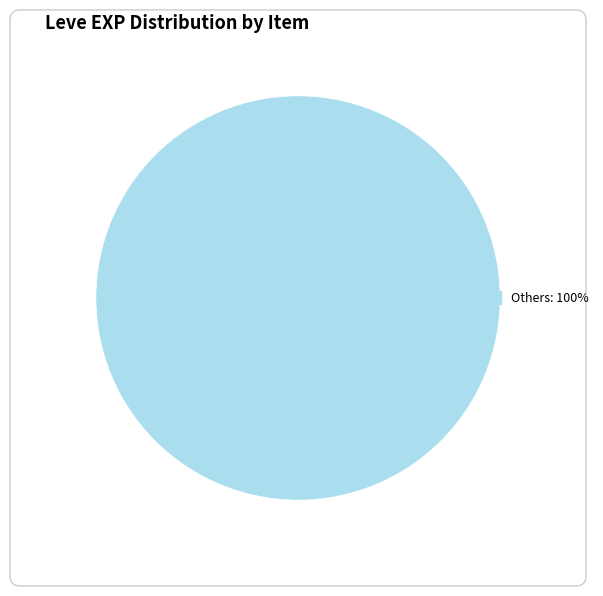

Does any single category account for the majority?

Yes